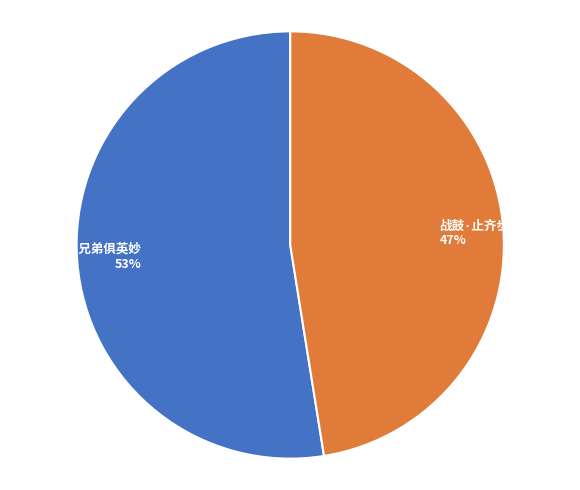

Count the number of slices in the pie.

2